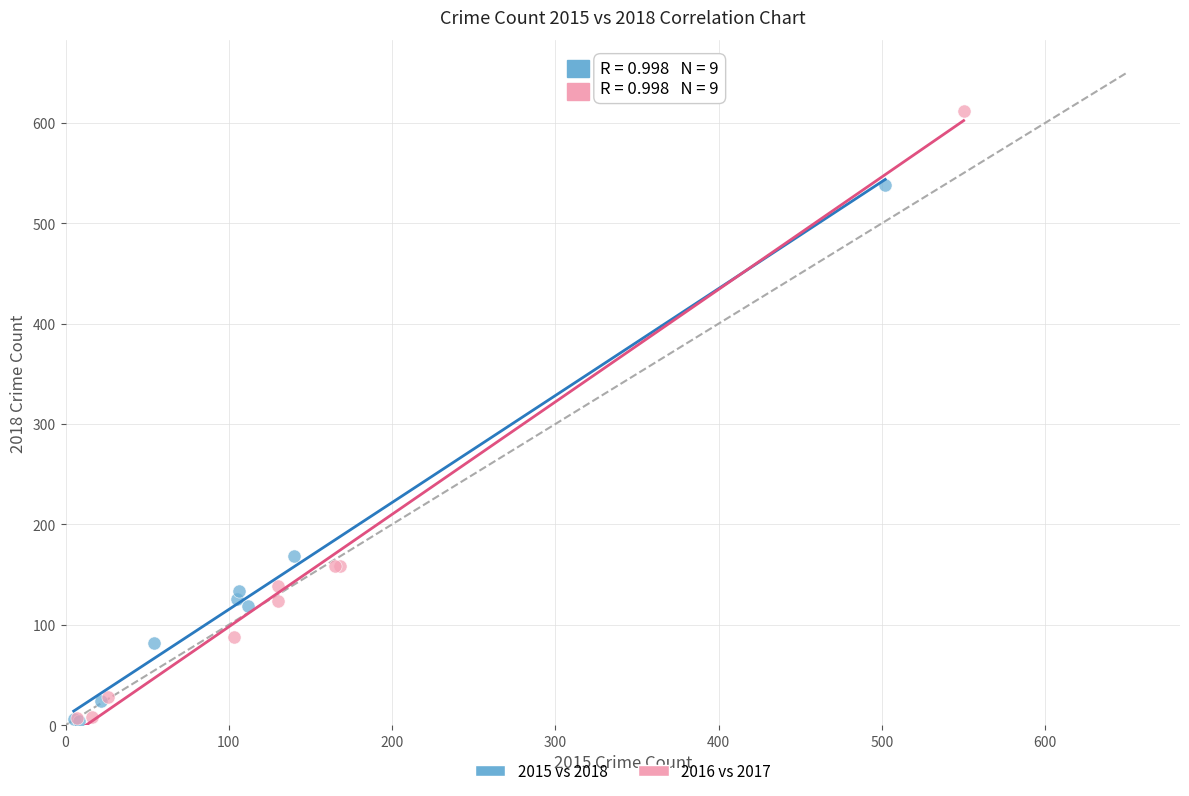

Which series contains the highest Y value?

2016 vs 2017